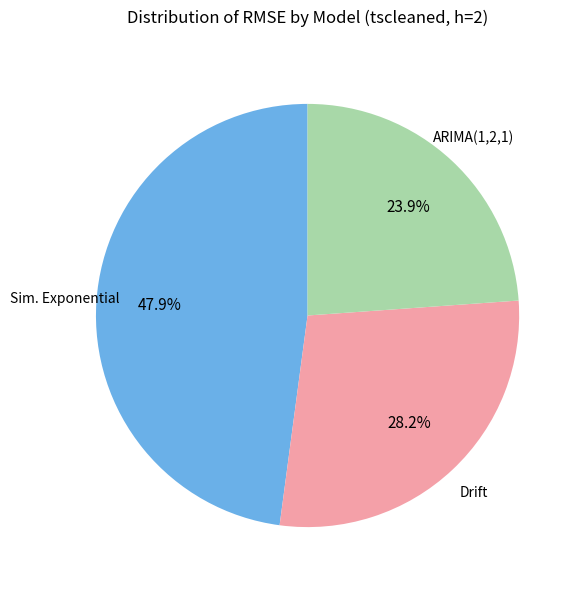

Is there a majority slice in this chart?

No